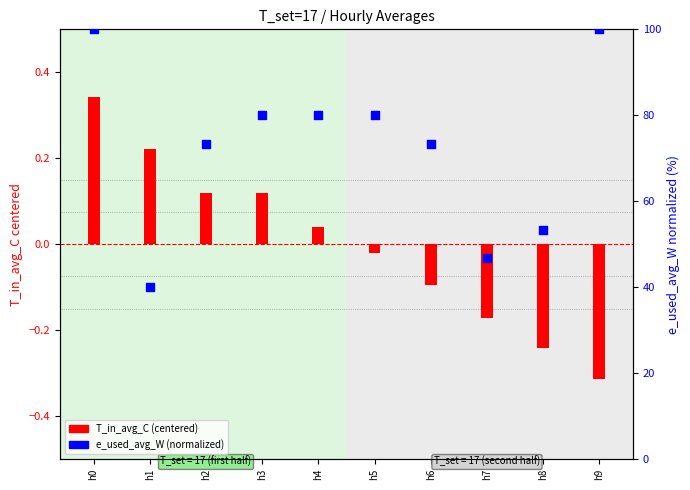

Is the value of T_in_avg_C (centered) at h8 greater than the value of e_used_avg_W (normalized) at h1?

No